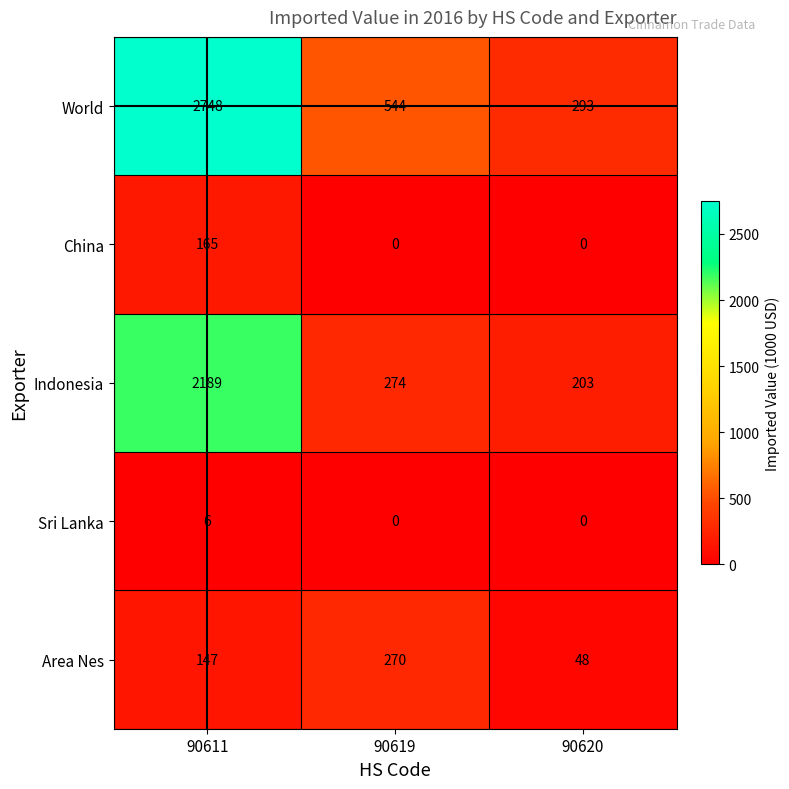

Which category has the highest value in the World series?

90611